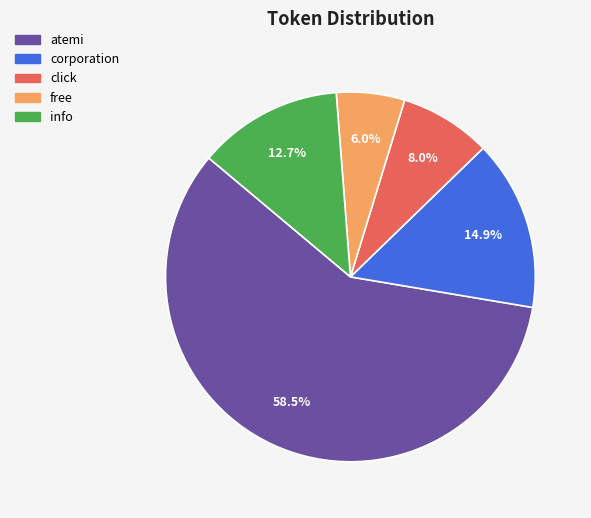

How many slices are in this pie chart?

5